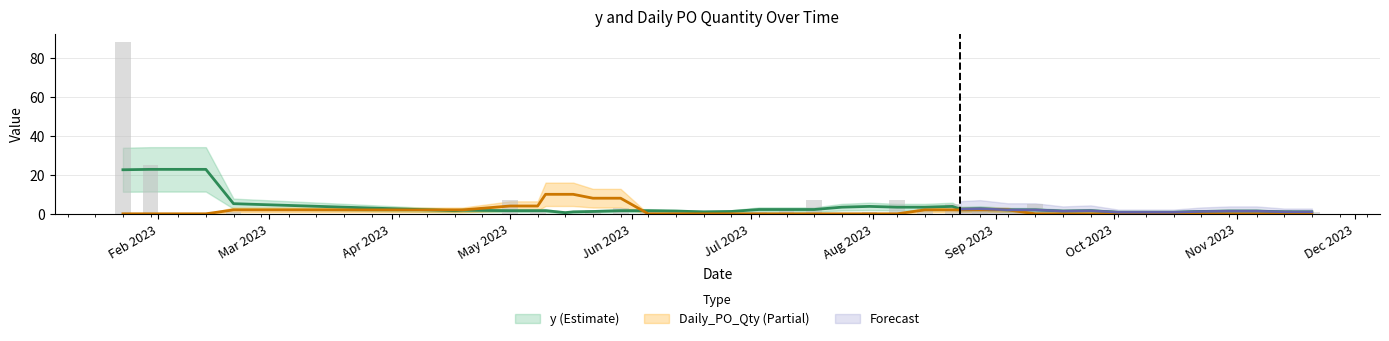

Between 2023-01-30 and 2023-10-02, which is larger?

2023-01-30